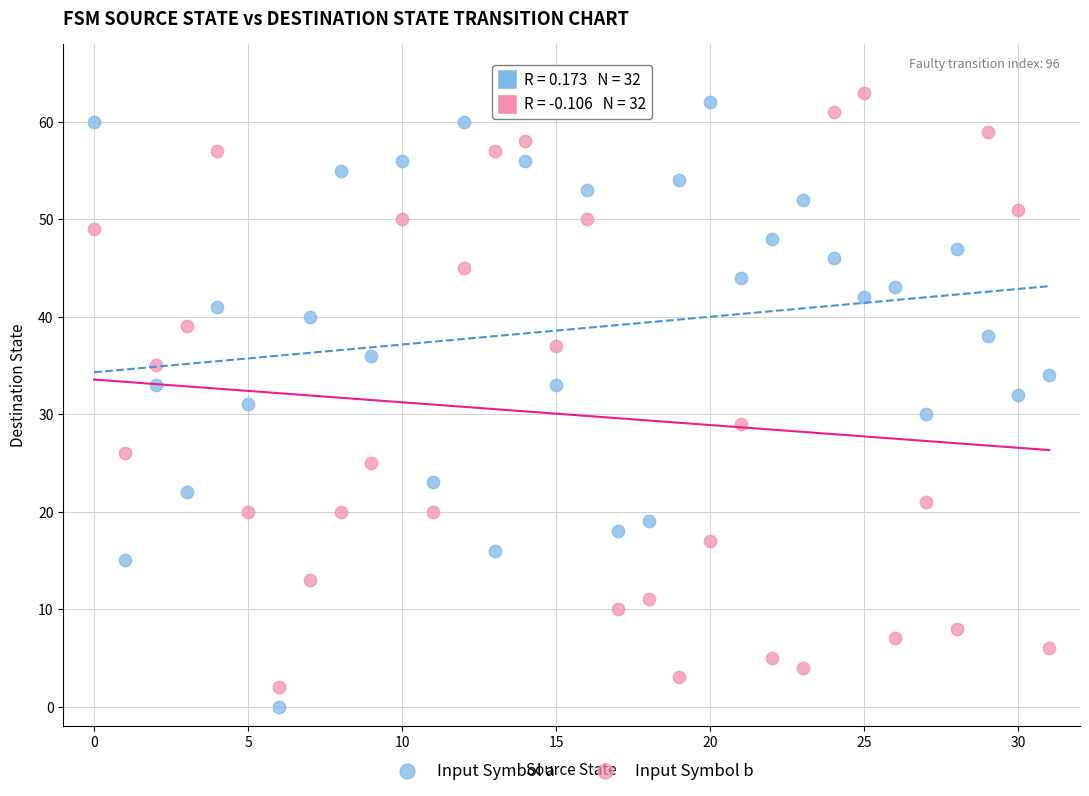

Which series has the largest Y range (max minus min)?

Input Symbol a